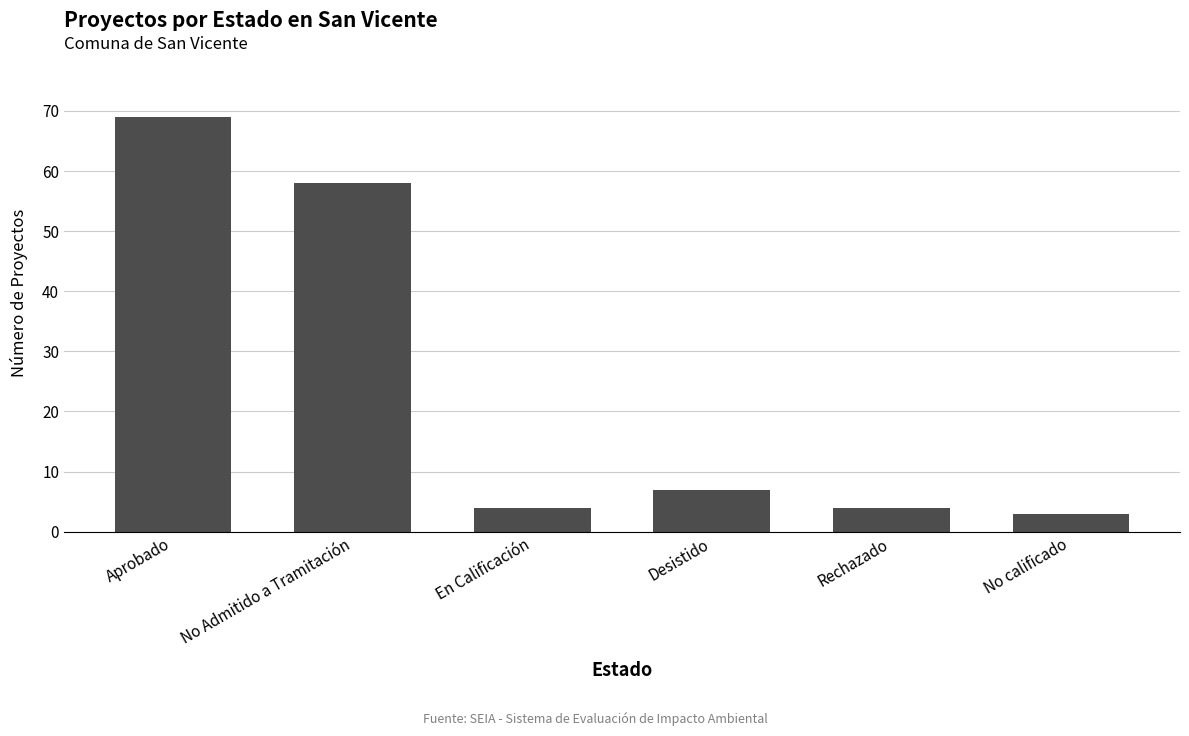

How many bars are there in total?

6